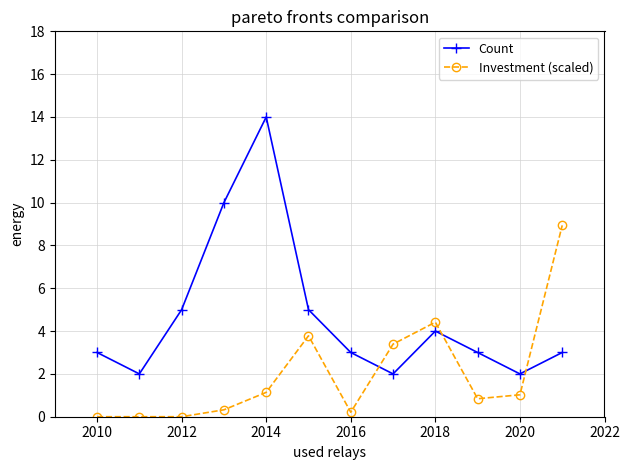

Reading left to right, what are all the values shown in this chart?

Count: 3.0	2.0	5.0	10.0	14.0	5.0	3.0	2.0	4.0	3.0	2.0	3.0
Investment (scaled): 0.0	0.0	0.0	0.3	1.1	3.8	0.2	3.4	4.4	0.8	1.0	8.9